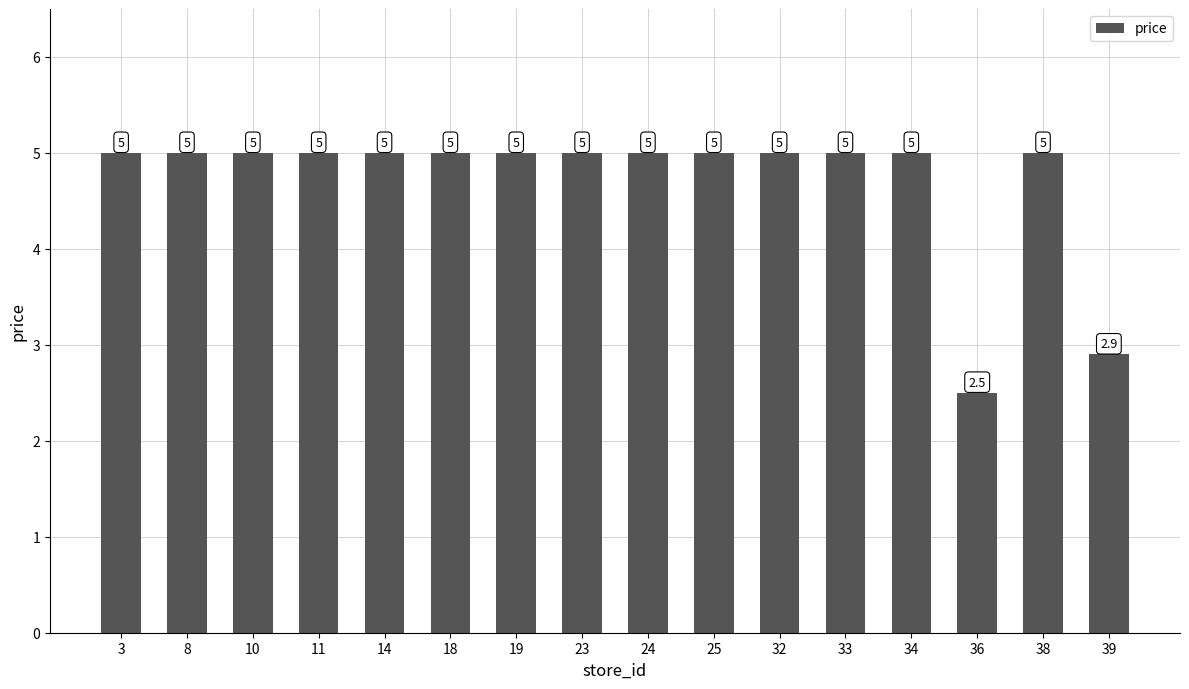

At which label is the value closest to 3?

39